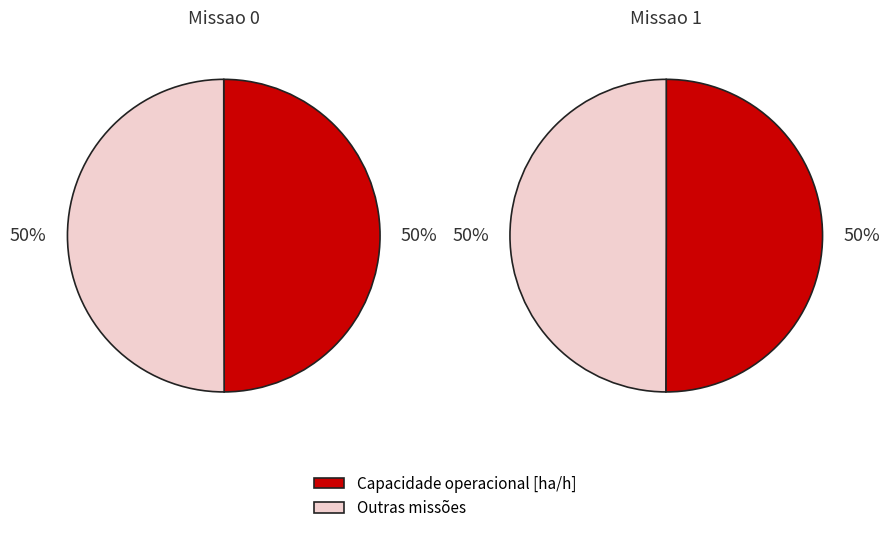

To the nearest percent, what percentage of the pie is 0?

50%